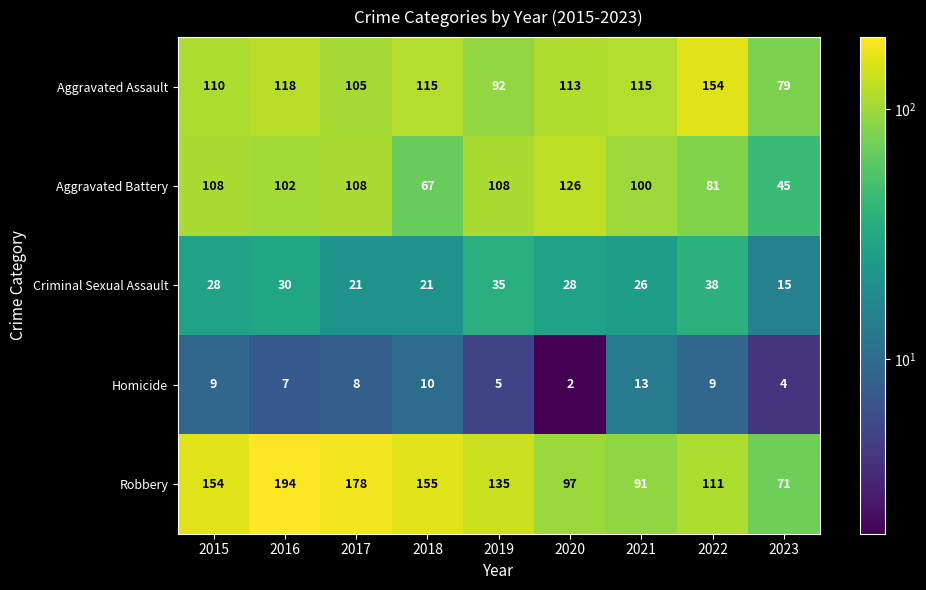

The Homicide series shows 4 at 2015. True or false?

False